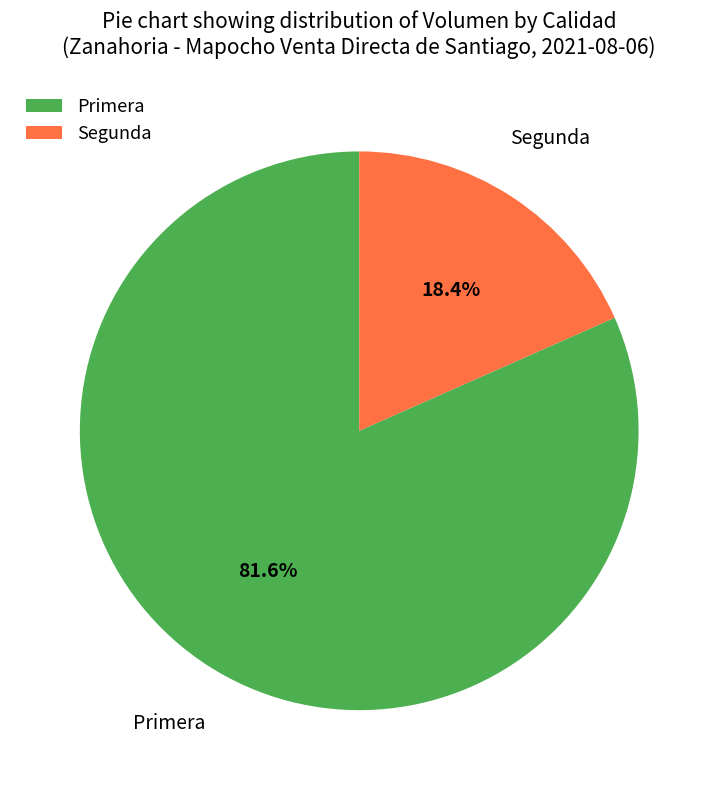

Do Primera and Segunda together represent more than half of the pie?

Yes